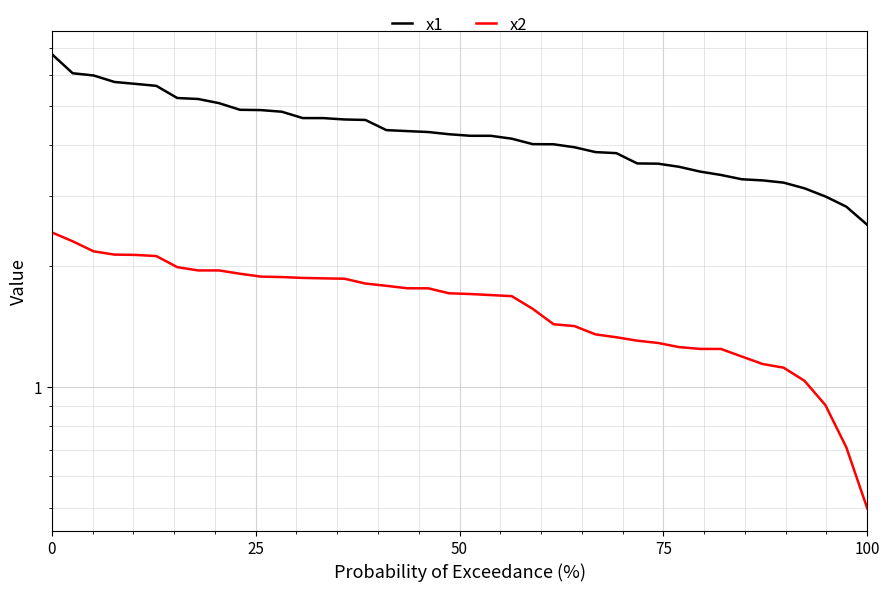

Is the value of x2 at 22 greater than the value of x1 at 22?

No